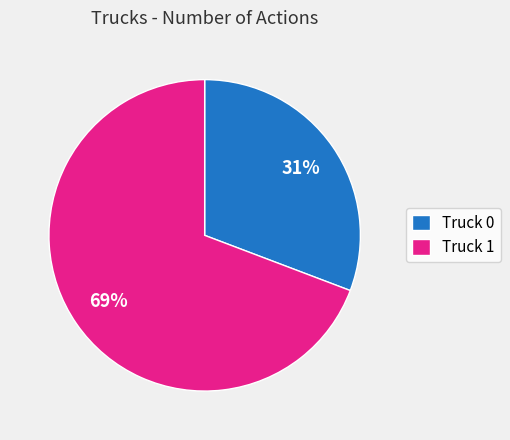

Rank the categories by value from highest to lowest.

Truck 1, Truck 0